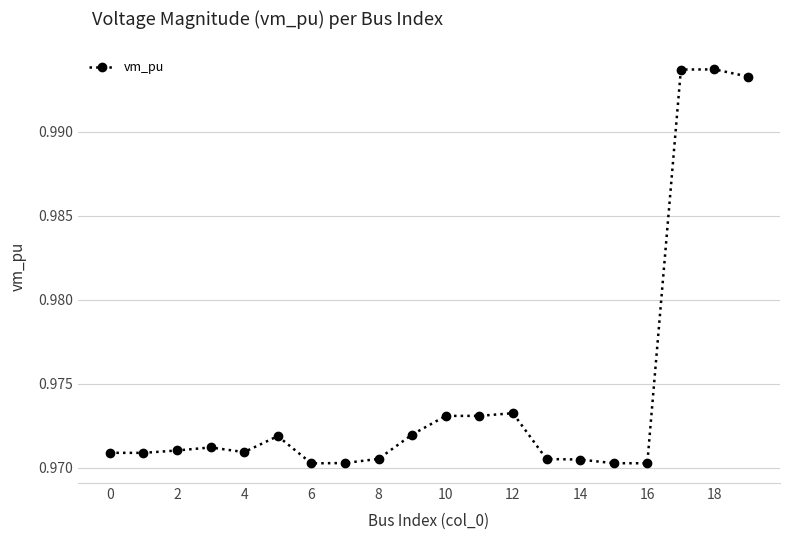

Count the values in the range 0 to 1.

20